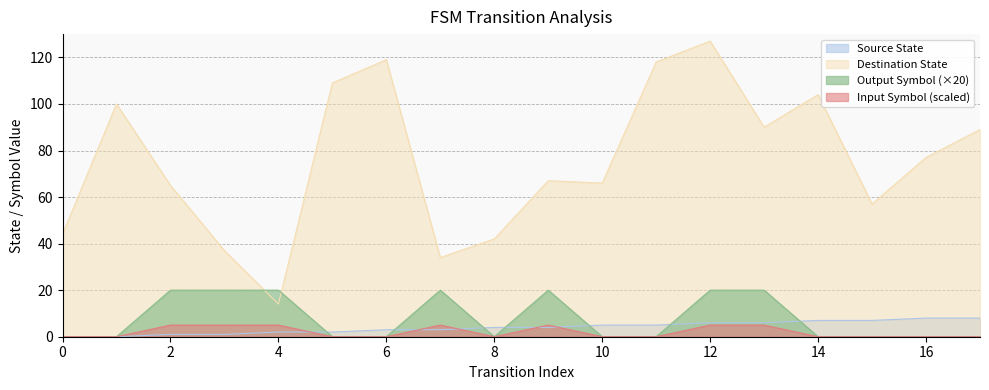

At which label does Output Symbol reach its peak?

2